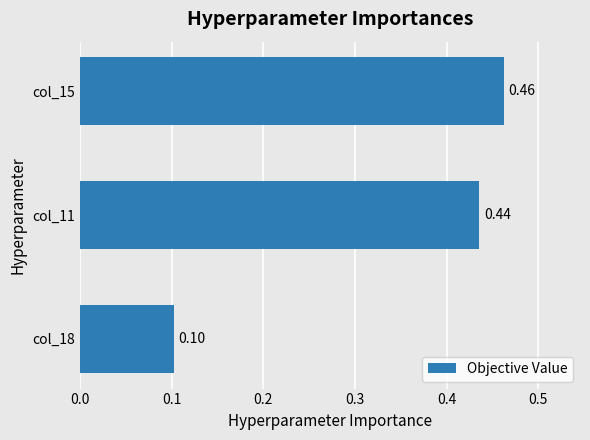

Which label corresponds to the largest value in the chart?

col_15